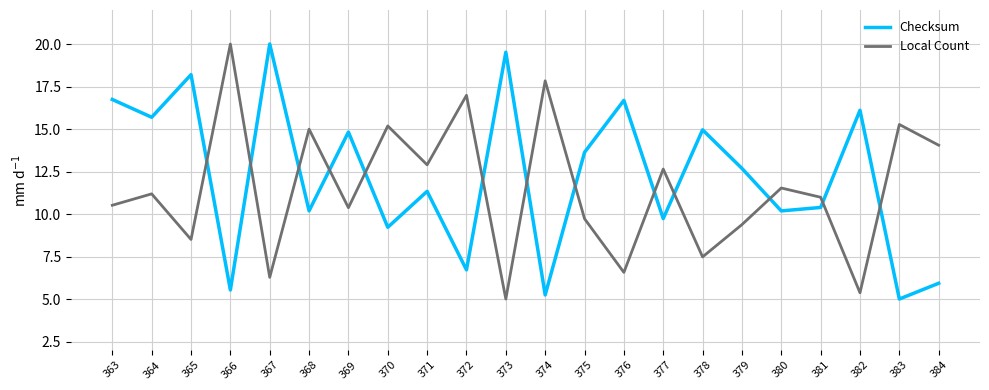

What is the approximate value of Checksum at 377?

9.7